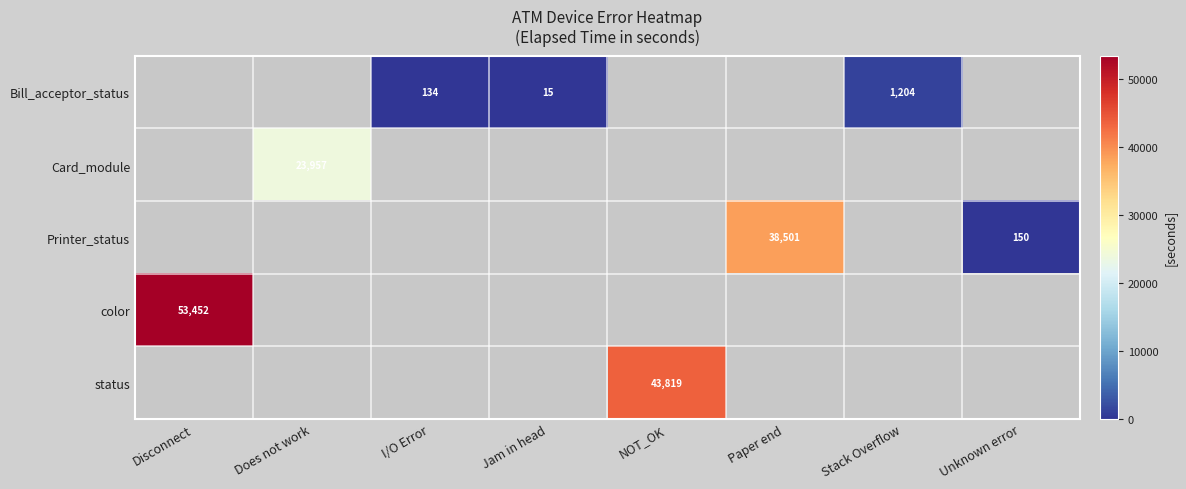

Count the number of categories in the chart.

8